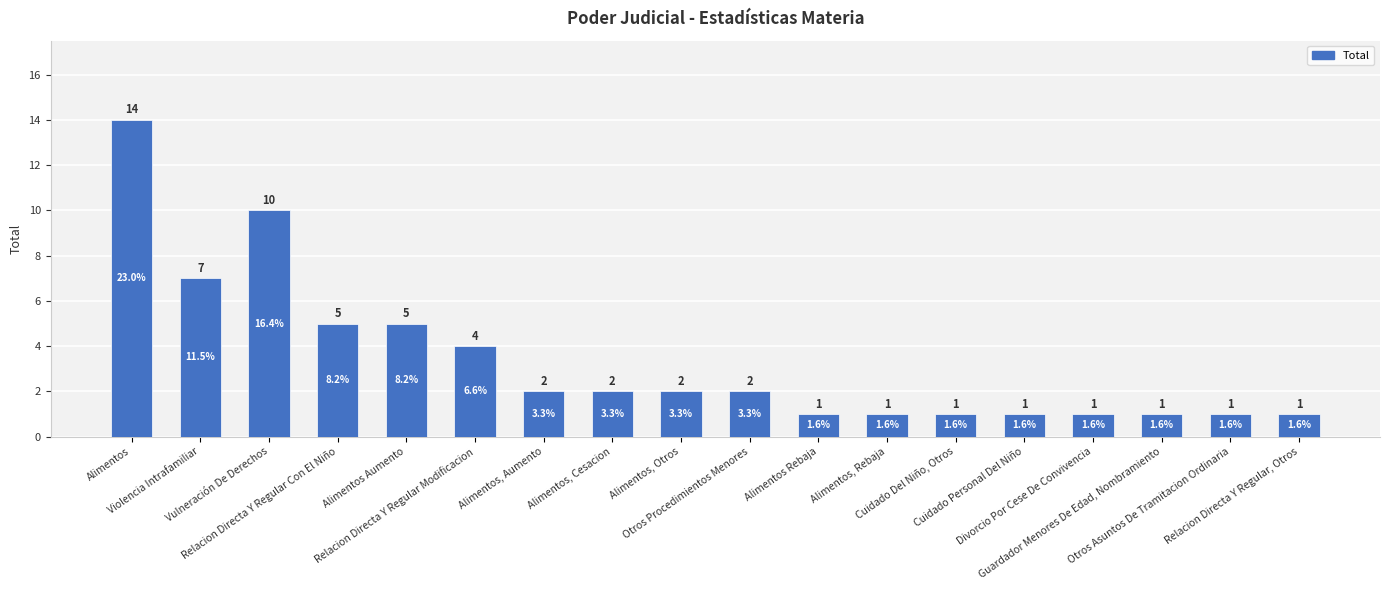

Where does the data first go above 2?

Alimentos